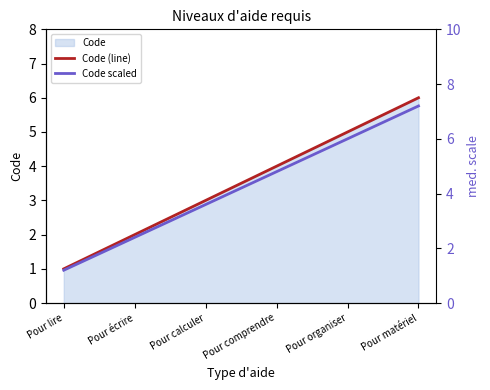

Read the Code scaled value at Pour lire.

1.2